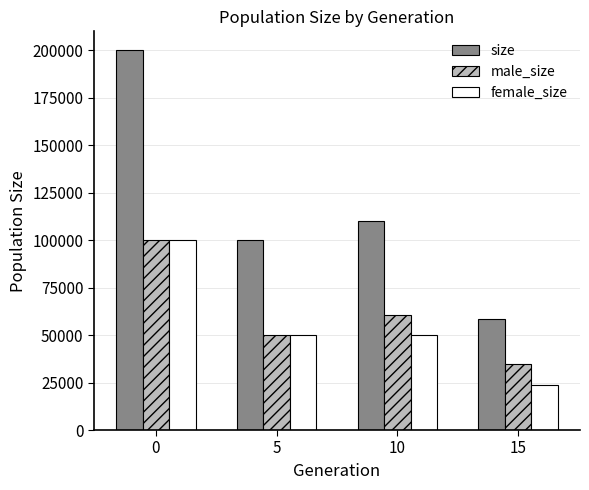

What is the sum of the male_size values at 10 and 5?

110403